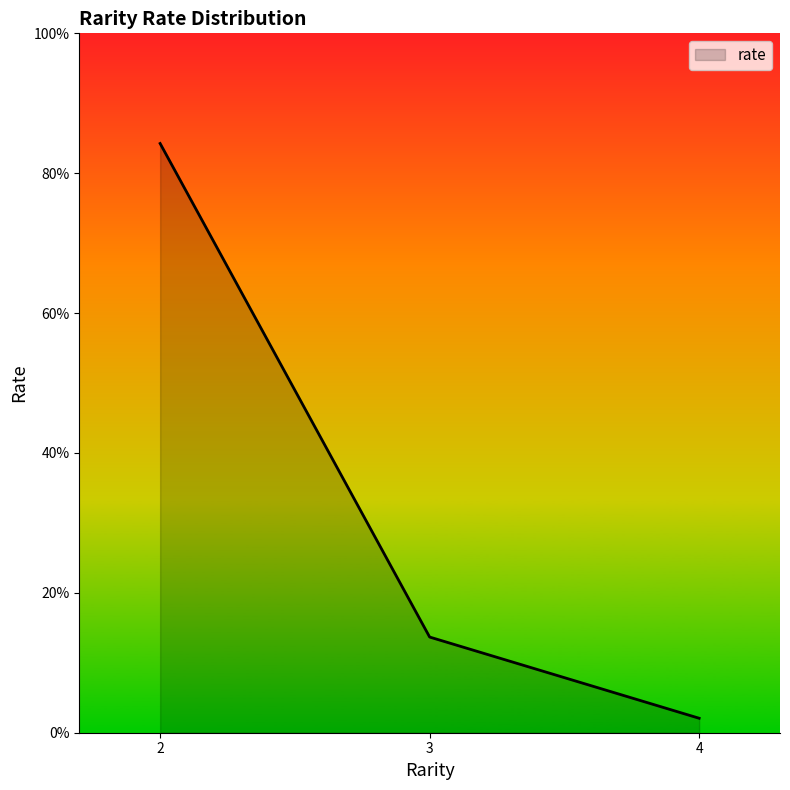

Which category has the lowest value across all series?

4